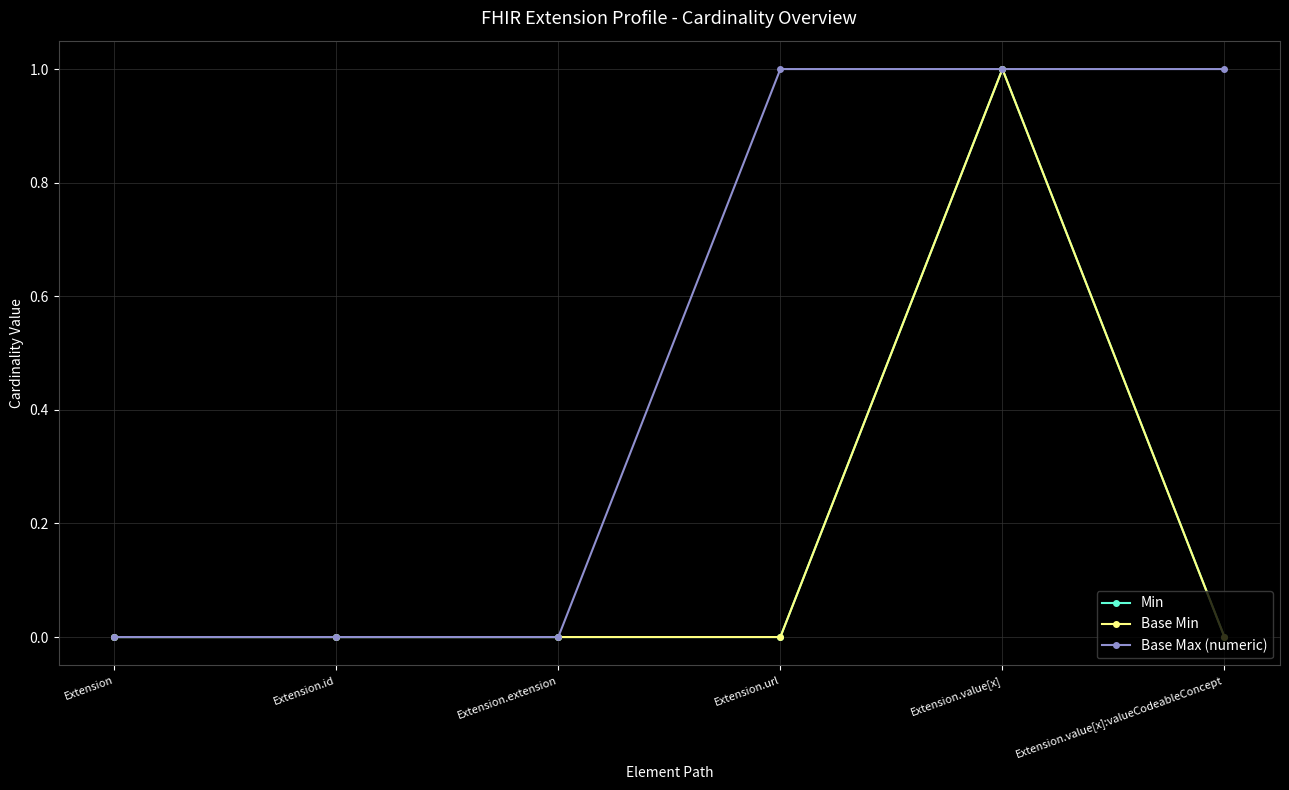

What is the sum of the Base Min values at Extension.id and Extension.value[x]?

1